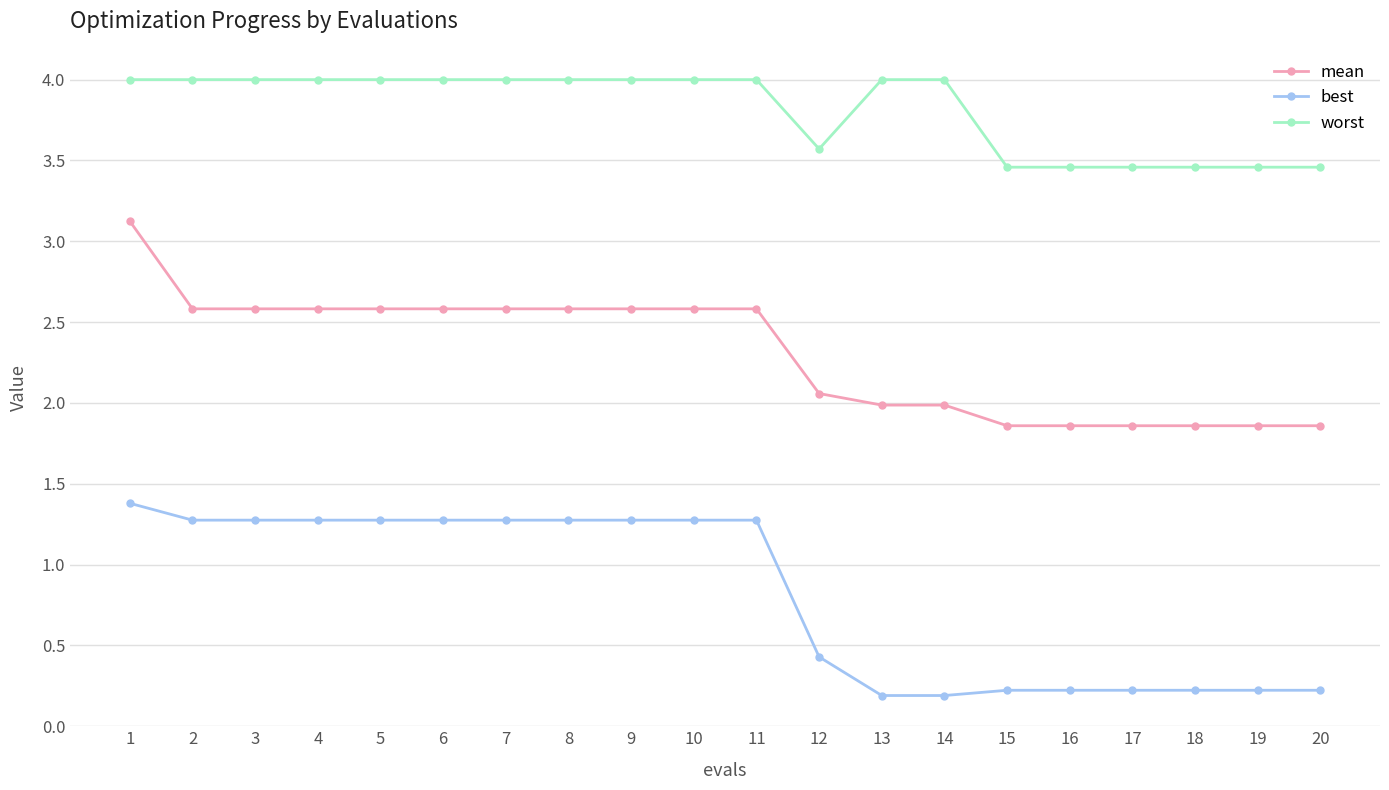

What is the value of the best point at the 9th from the left?

1.3